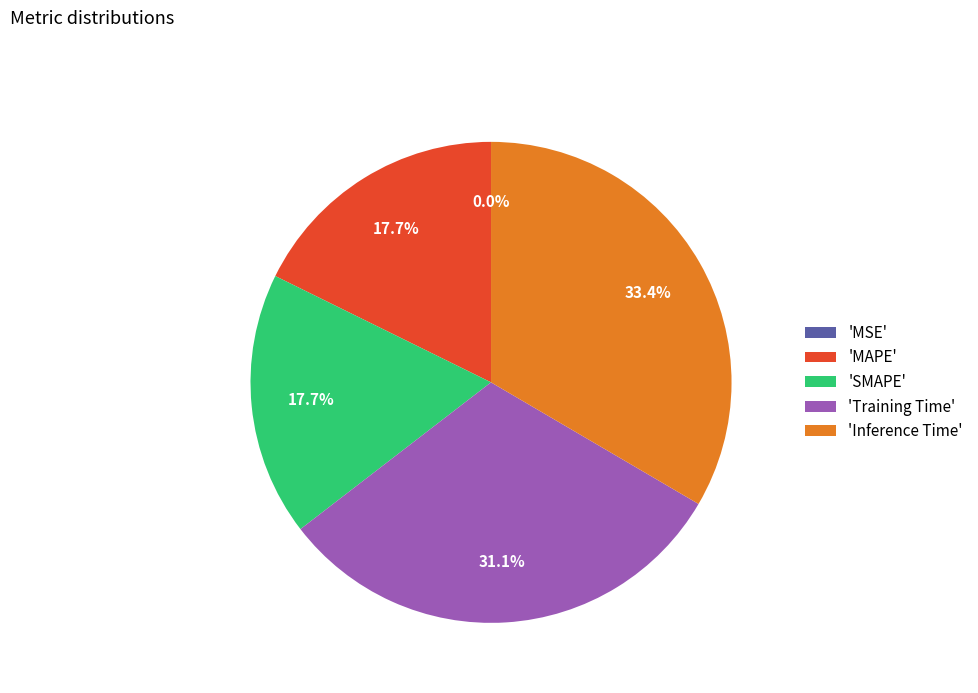

Between 'Inference Time' and 'SMAPE', which is larger?

'Inference Time'